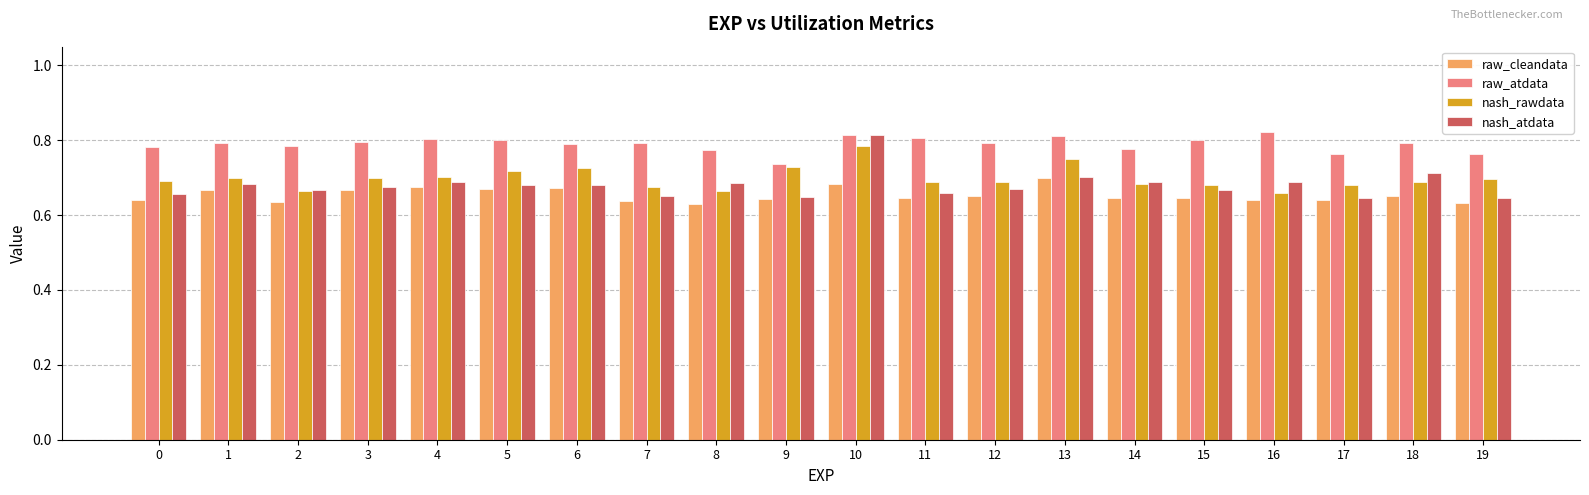

What is the difference between the highest and lowest values at 6?

0.1